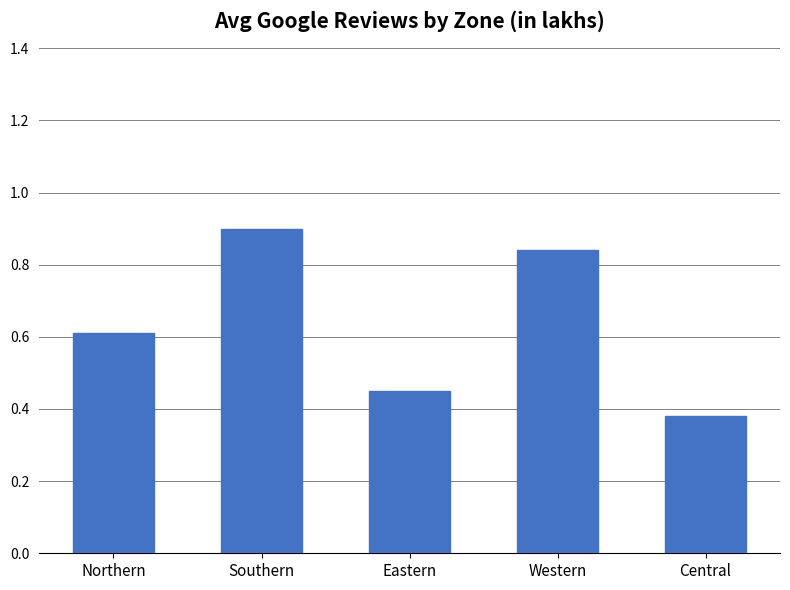

At which category does the chart reach its minimum across all series?

Central